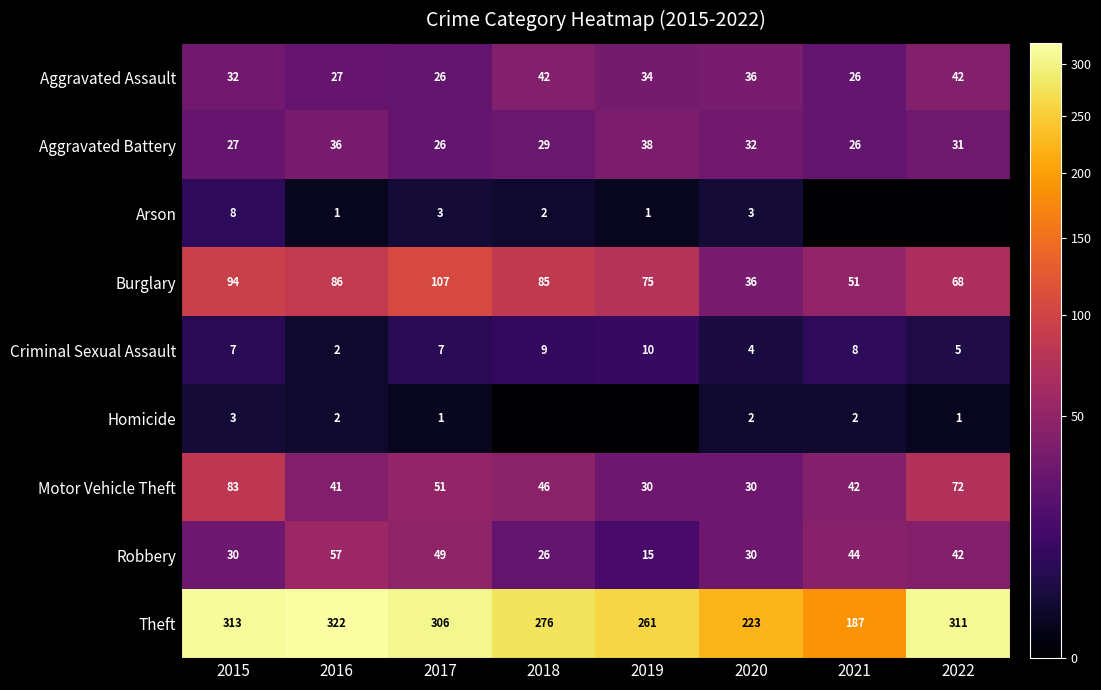

Which has a higher value, 2020 or 2018?

2018